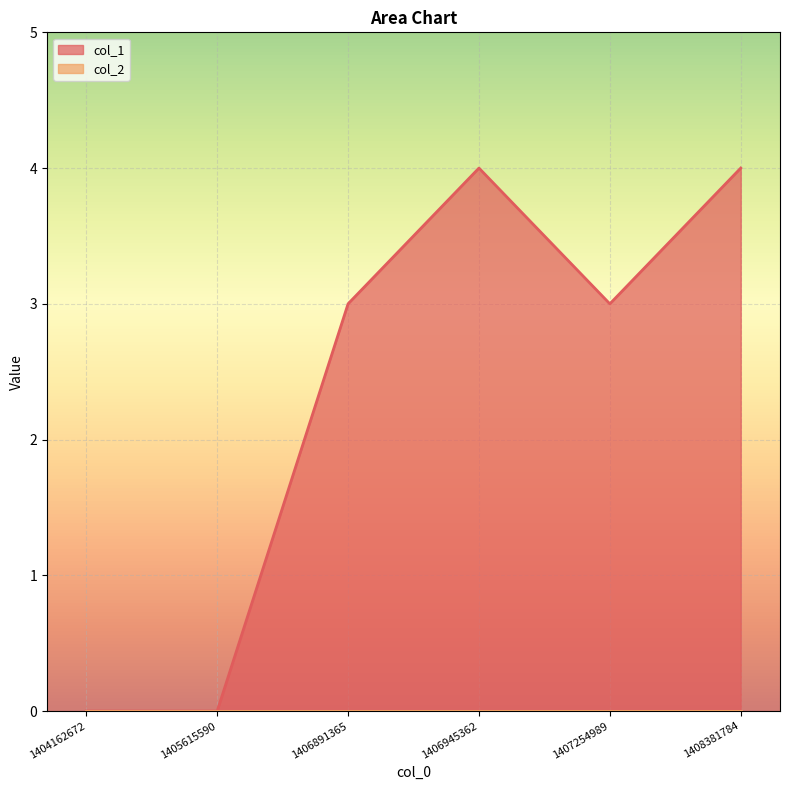

What is the value of the 5th point from the left?

3